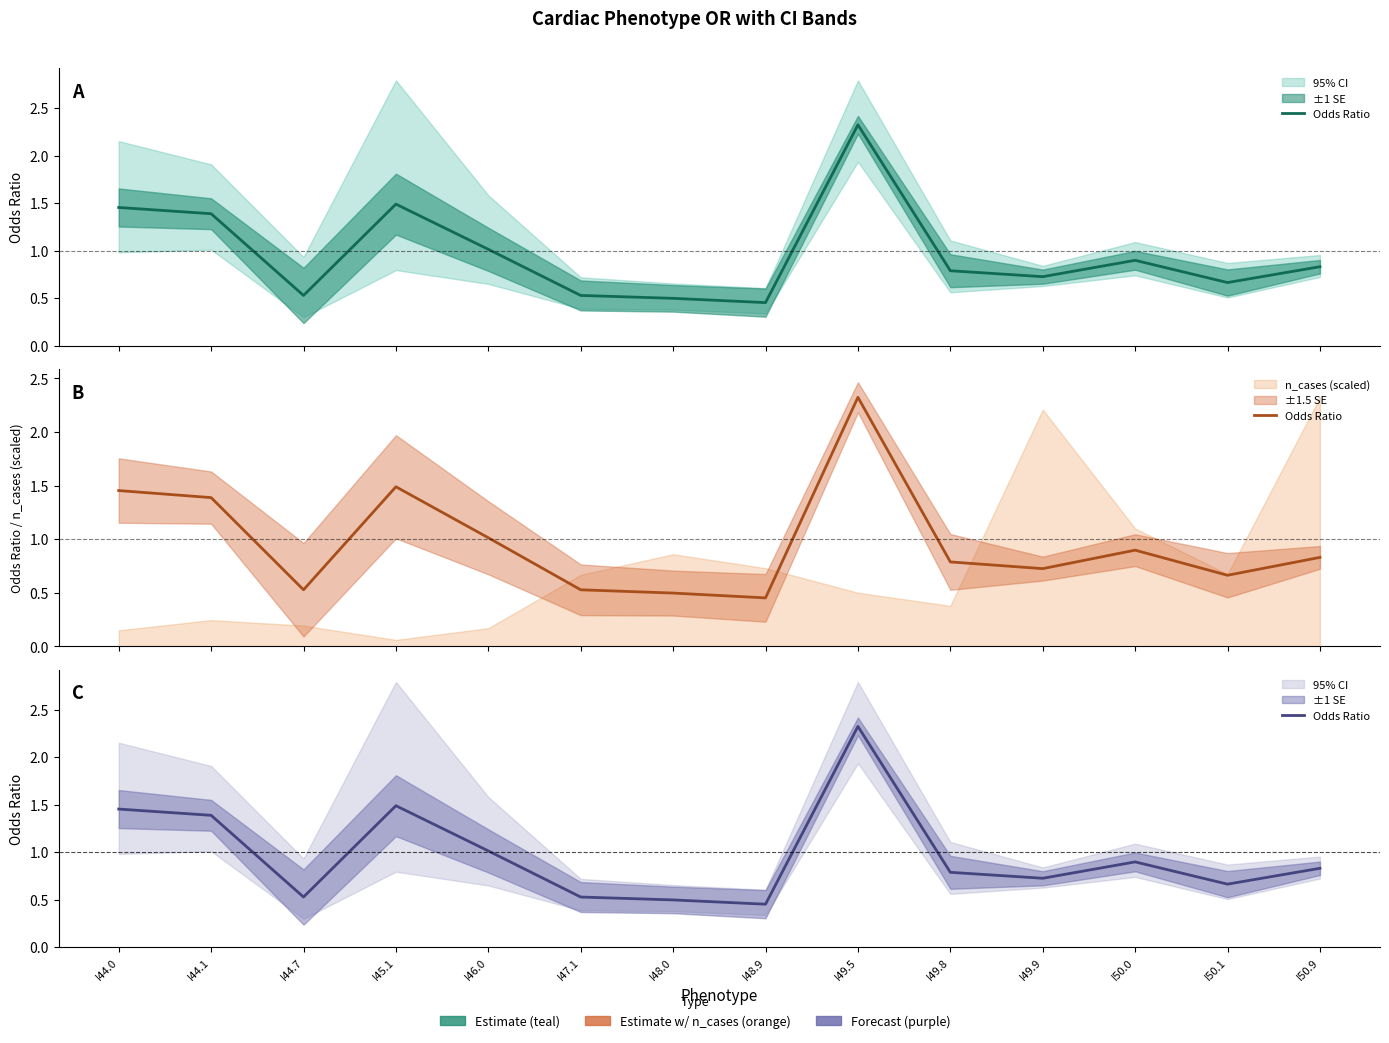

Where is the first local minimum?

I44.7